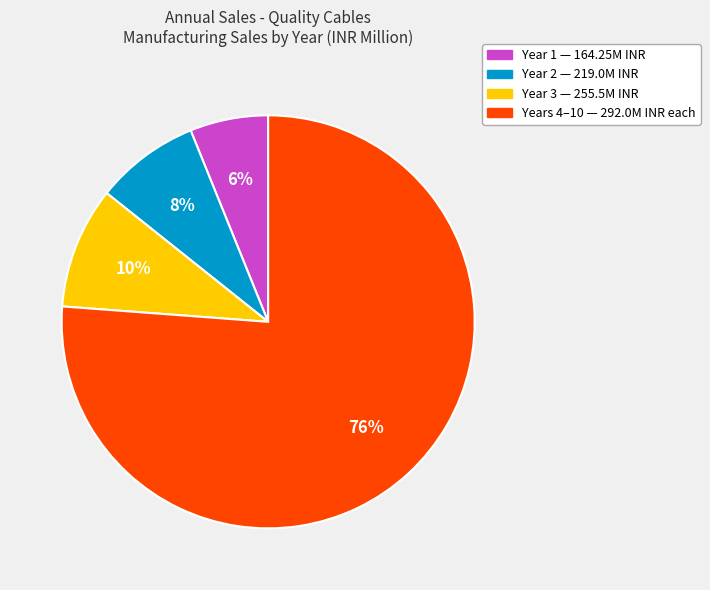

To the nearest percent, what is the average slice percentage?

25%